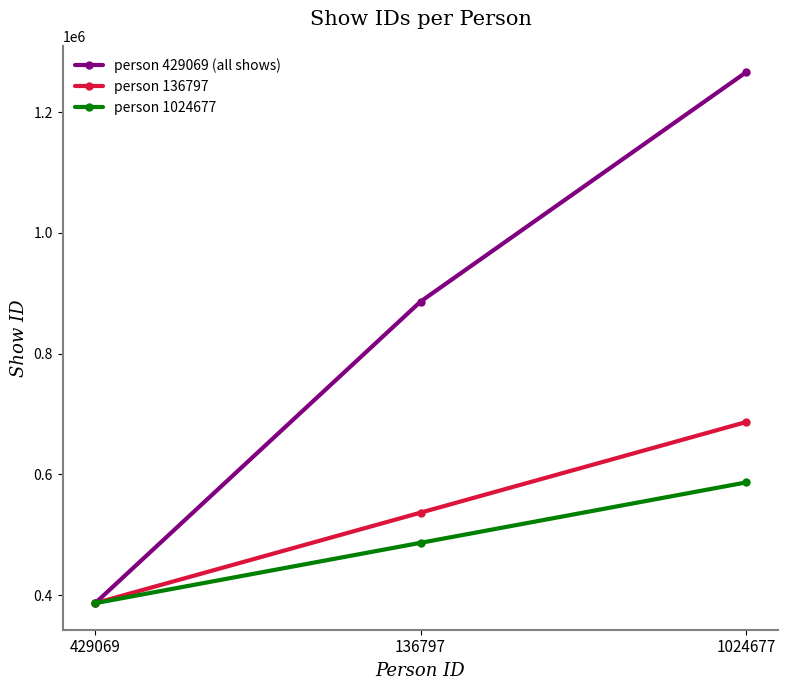

Which series changed the most between 136797 and 1024677?

person 429069 (all shows)